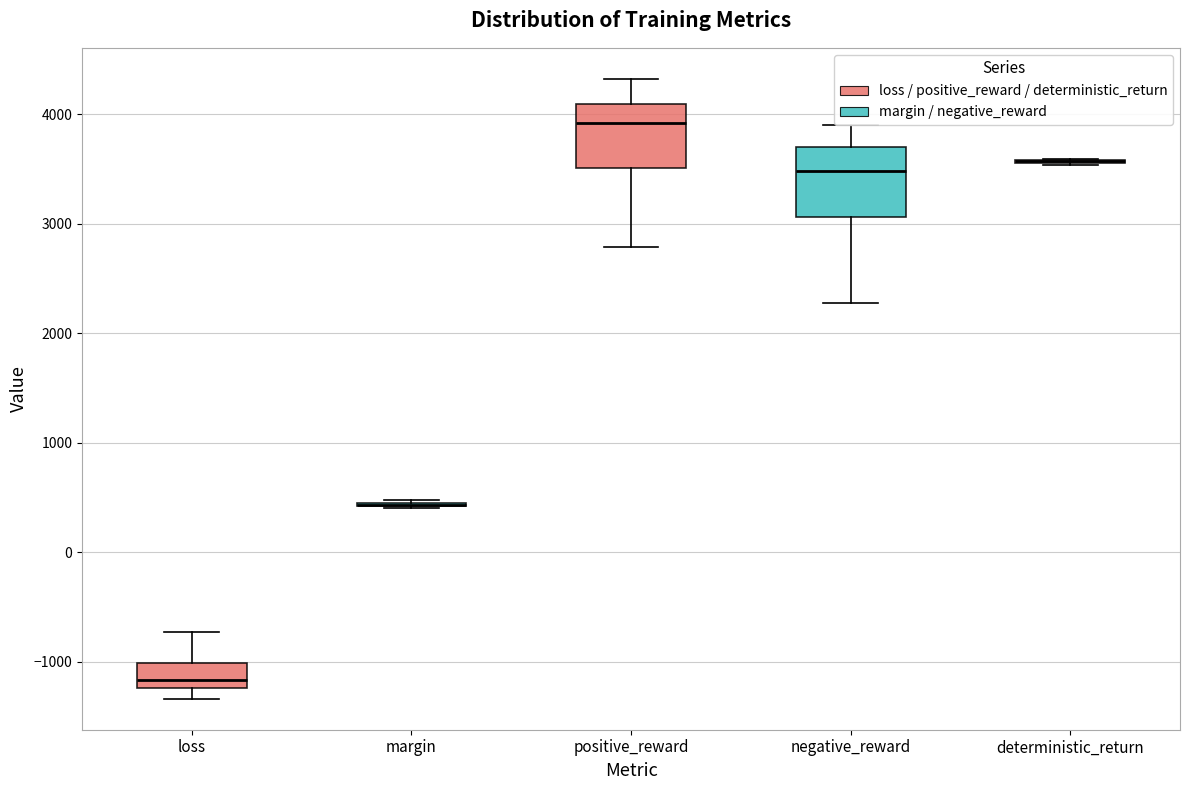

Reading left to right, read every box against the y-axis: the position of its median line, the range the box covers, and the ends of its whiskers. The values are not printed on the chart, so give them approximately, as read against the axis.

loss: median -1200 (just above the box's lower edge), box -1200 to -1000, whiskers -1300 to -700
margin: box collapsed to a line at 400, whiskers 400 to 500
positive_reward: median 3900, box 3500 to 4100, whiskers 2800 to 4300
negative_reward: median 3500, box 3100 to 3700, whiskers 2300 to 3900
deterministic_return: box collapsed to a line at 3600, whiskers 3500 to 3600